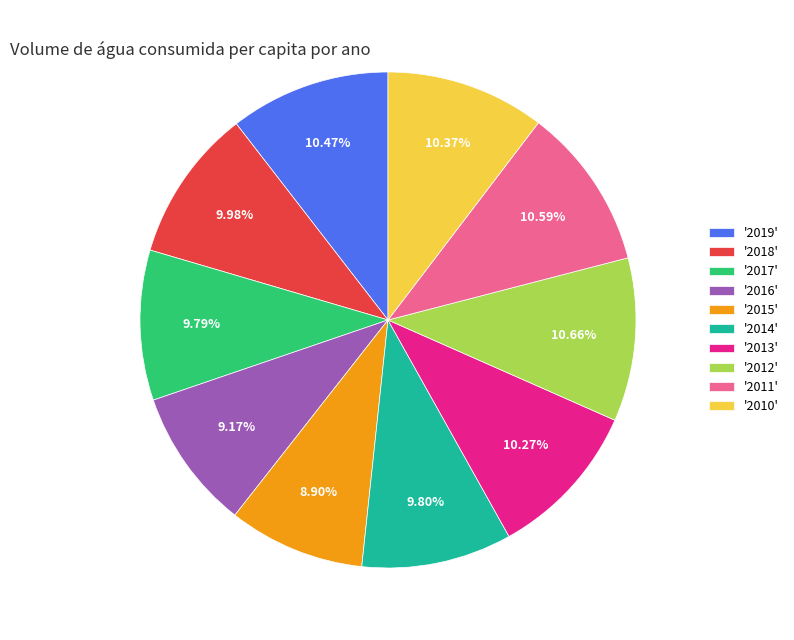

Do '2013' and '2012' together represent more than half of the pie?

No